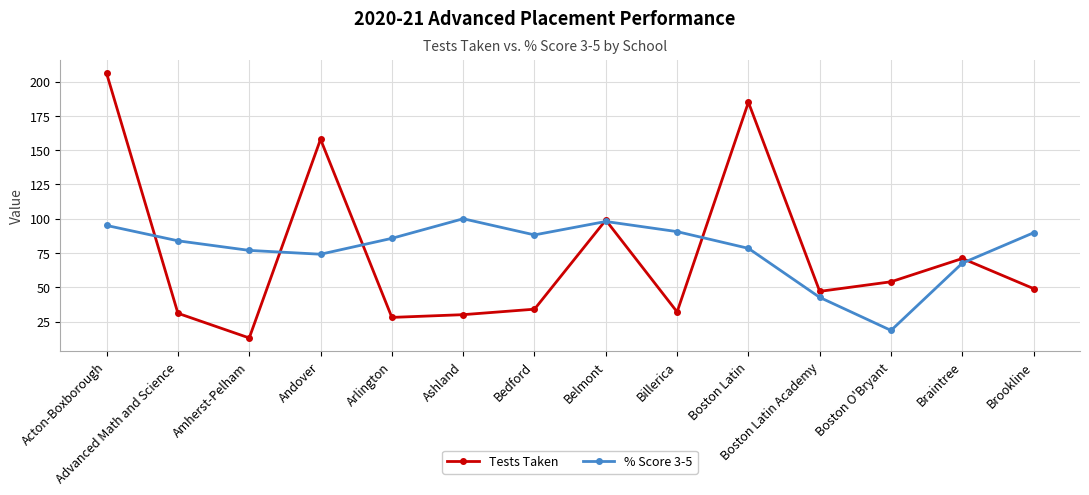

Which category has the highest value in the Tests Taken series?

Acton-Boxborough